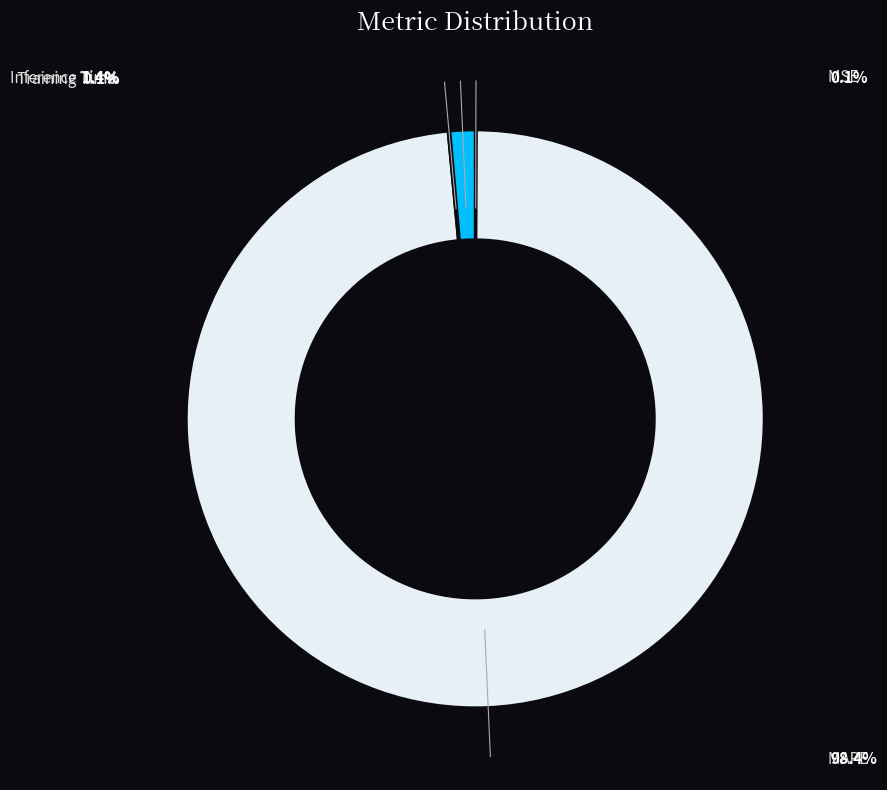

Which slice is the smallest?

MSE